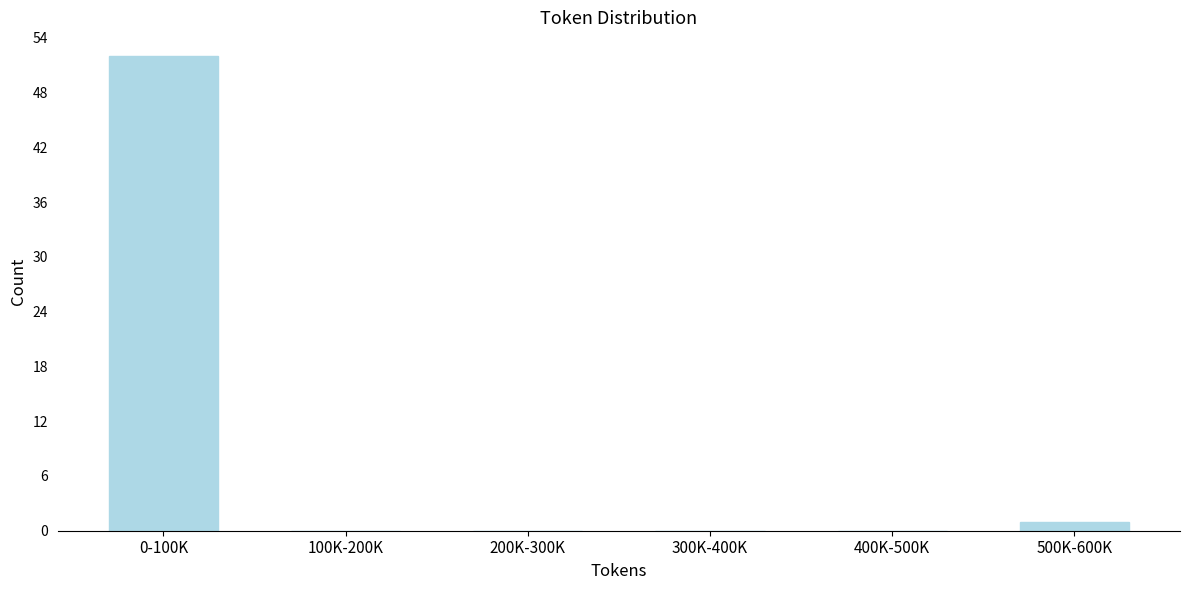

Reading left to right, extract all data points from this chart.

0-100K=52	100K-200K=0	200K-300K=0	300K-400K=0	400K-500K=0	500K-600K=1